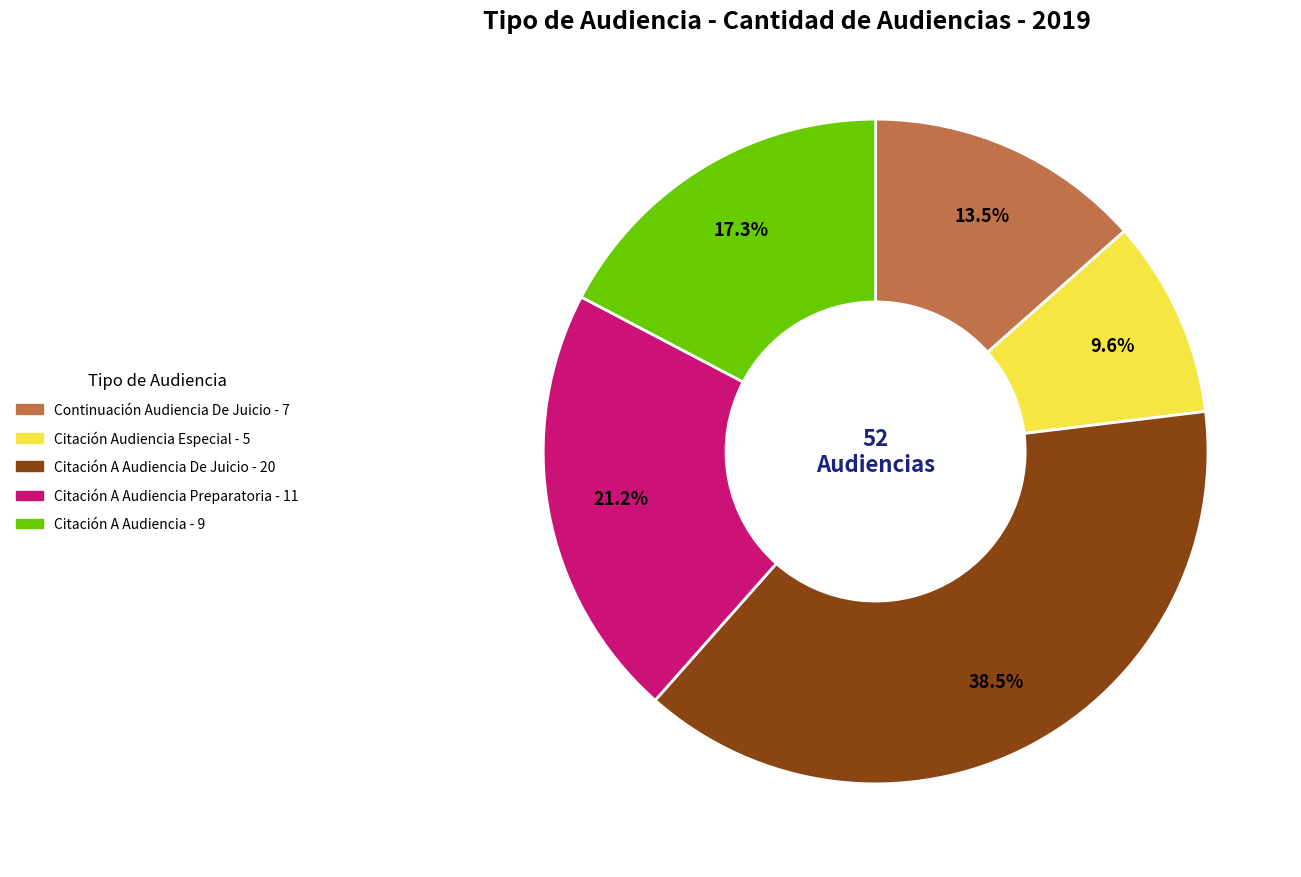

Is there a majority slice in this chart?

No